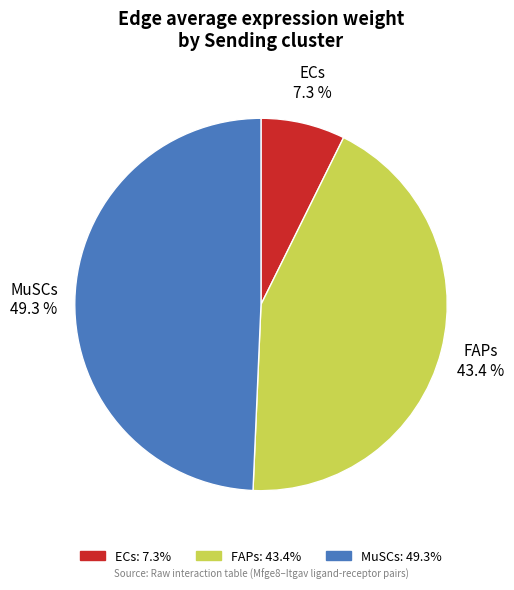

Does any single category account for the majority?

No